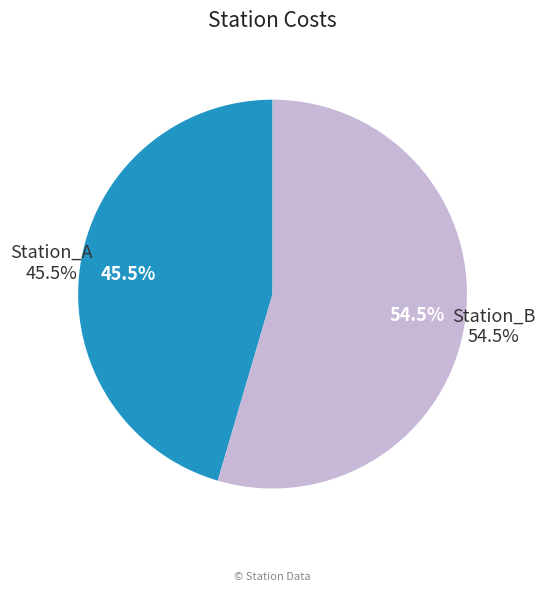

What is the largest slice in the pie chart?

Station_B